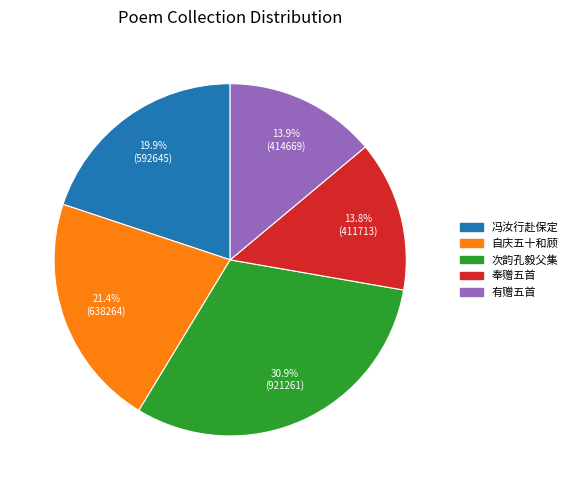

Is there a majority slice in this chart?

No